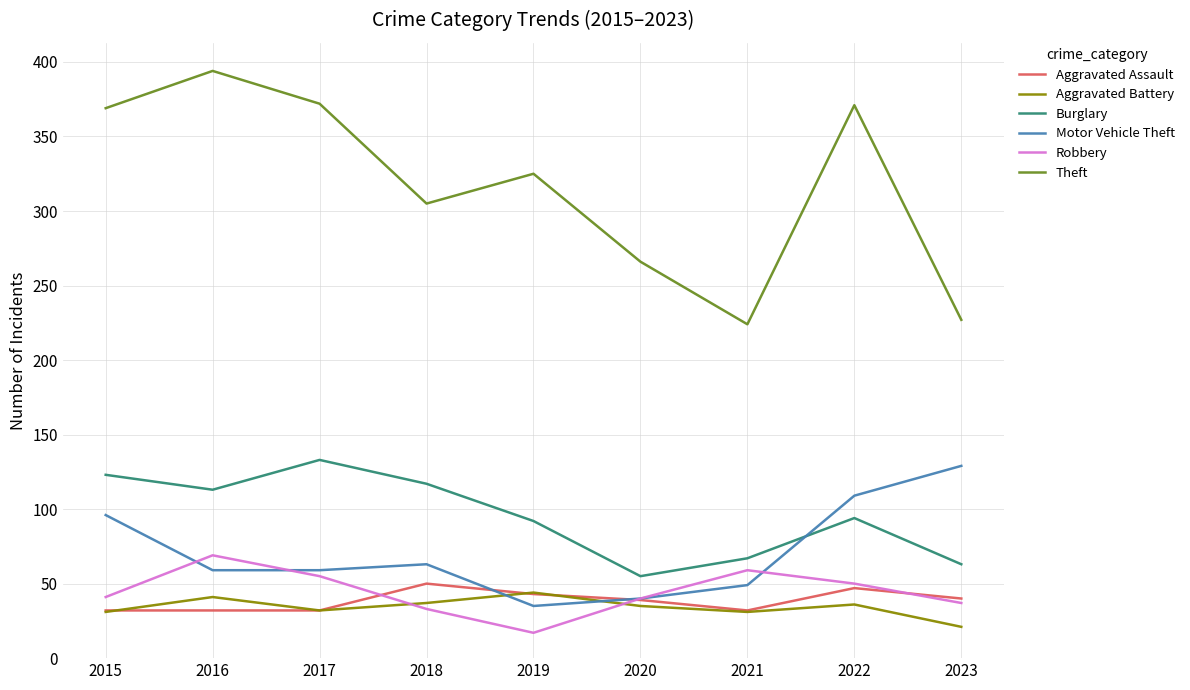

What is the difference between the Motor Vehicle Theft values at 2017 and 2022?

50